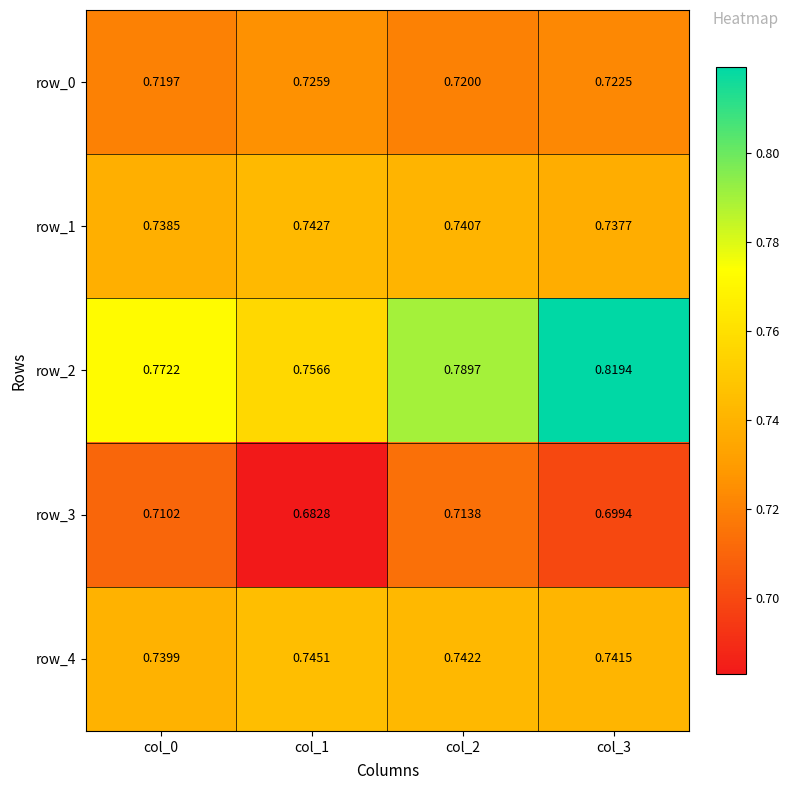

Is the value of row_4 at col_3 greater than the value of row_2 at col_1?

No